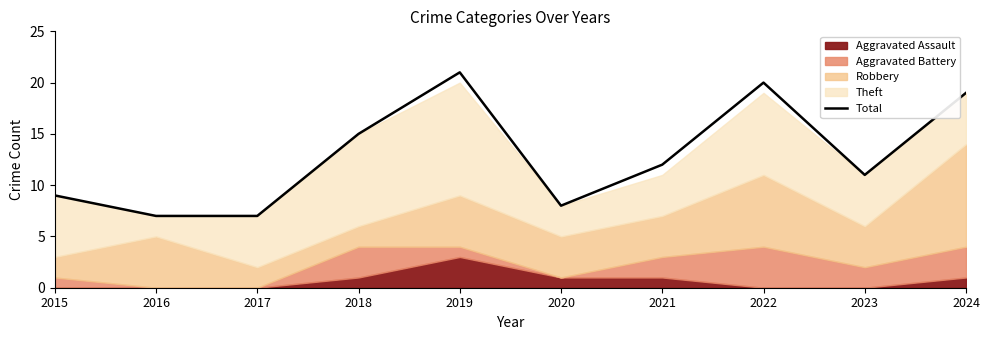

How many lines are shown in the chart?

1